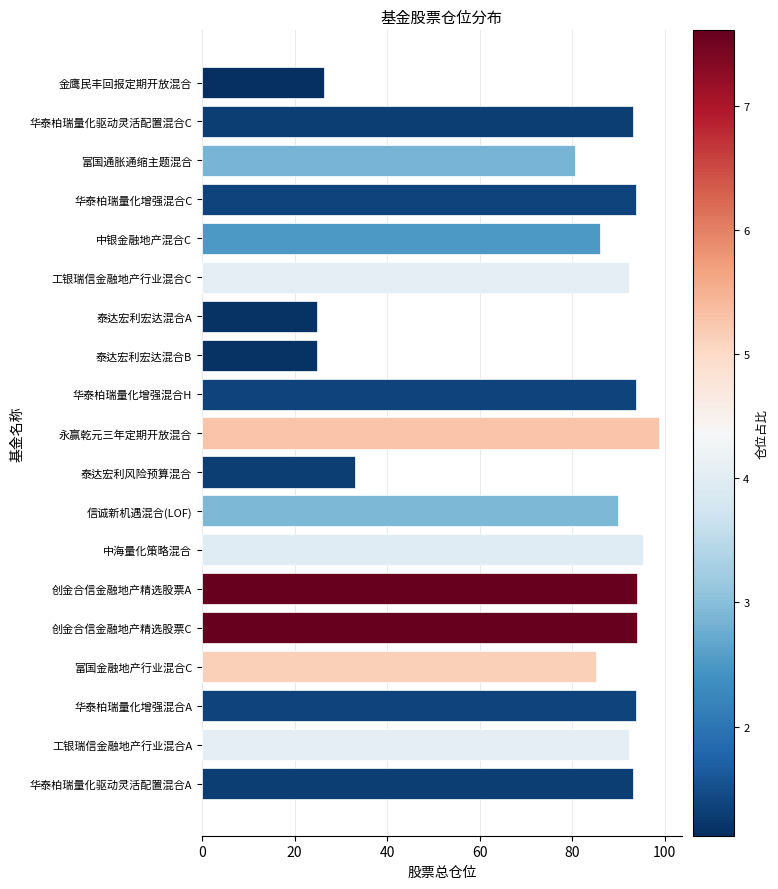

Does the chart contain stacked bars?

No